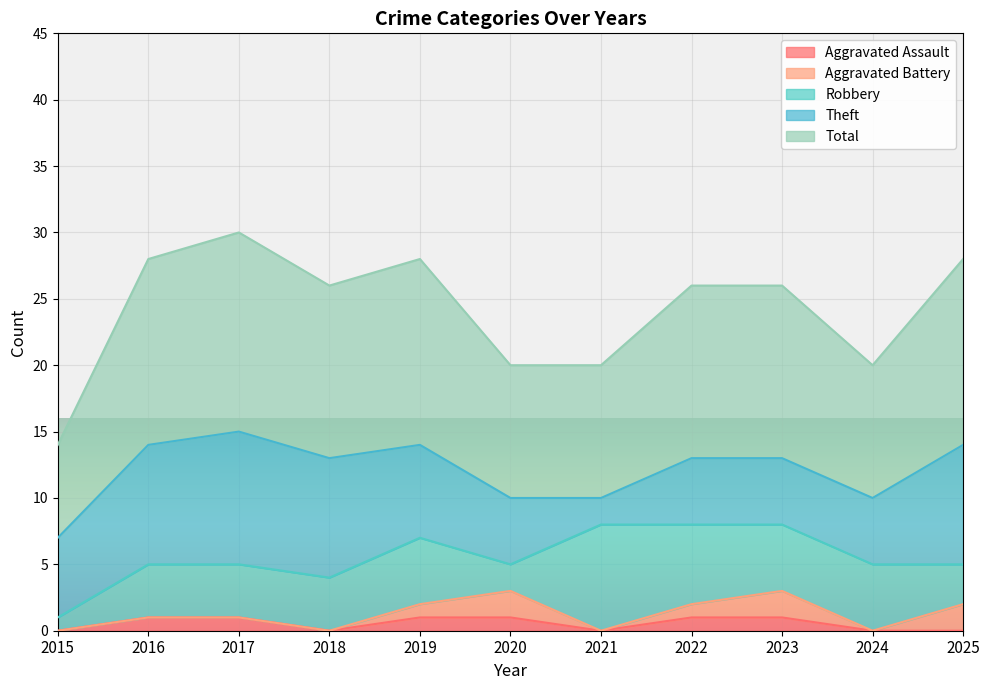

At 2017, list the series in order from smallest to largest.

Aggravated Battery, Aggravated Assault, Robbery, Theft, Total